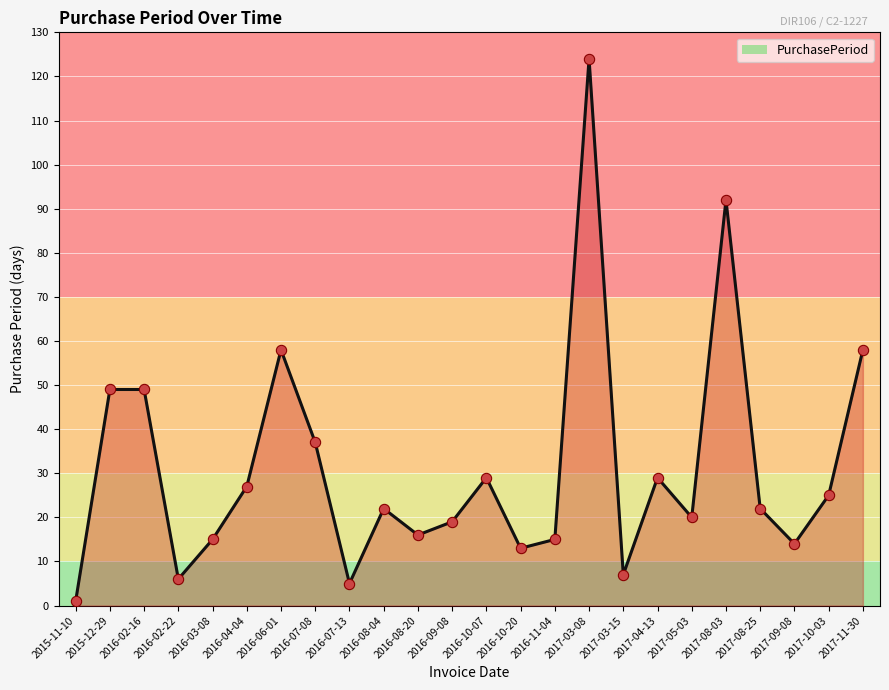

What is the change in value from 2016-04-04 to 2016-10-07?

+2